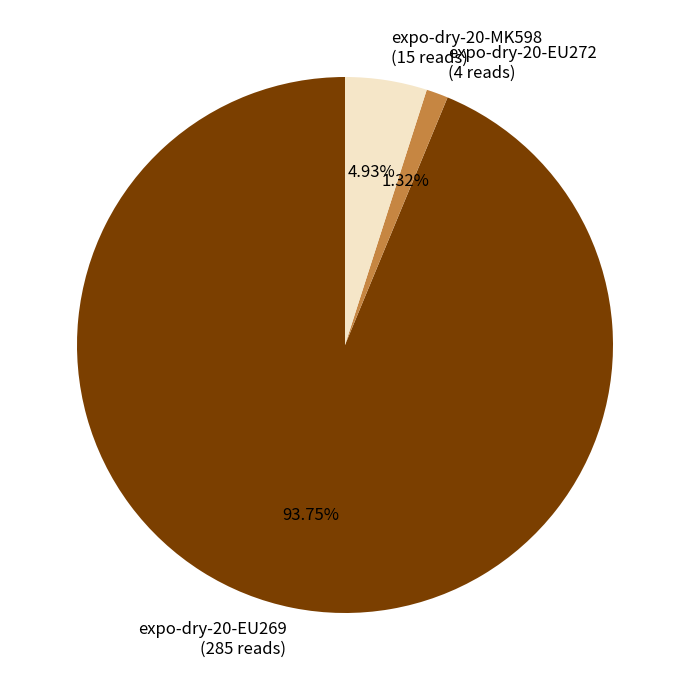

Which slice represents more than half of the pie?

expo-dry-20-EU269